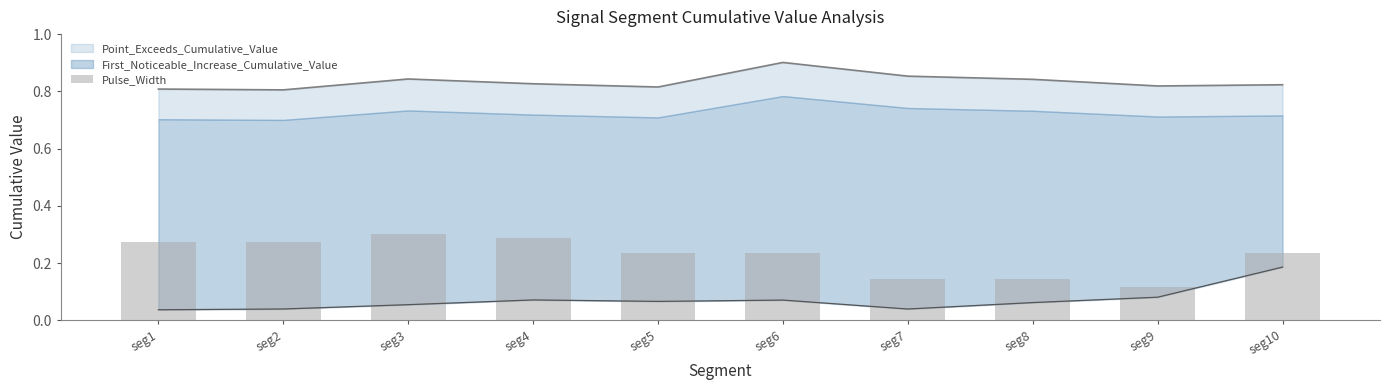

Reading right to left, list all the values displayed in this chart.

0.2	0.1	0.1	0.1	0.2	0.2	0.3	0.3	0.3	0.3